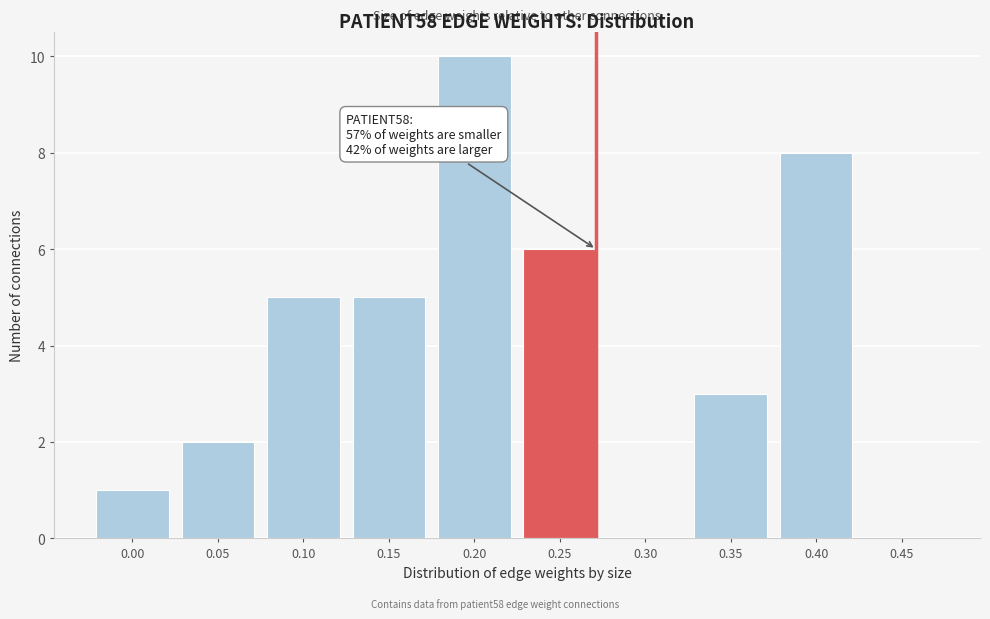

Reading left to right, list all the values displayed in this chart.

0.00=1	0.05=2	0.10=5	0.15=5	0.20=10	0.25=6	0.30=0	0.35=3	0.40=8	0.45=0